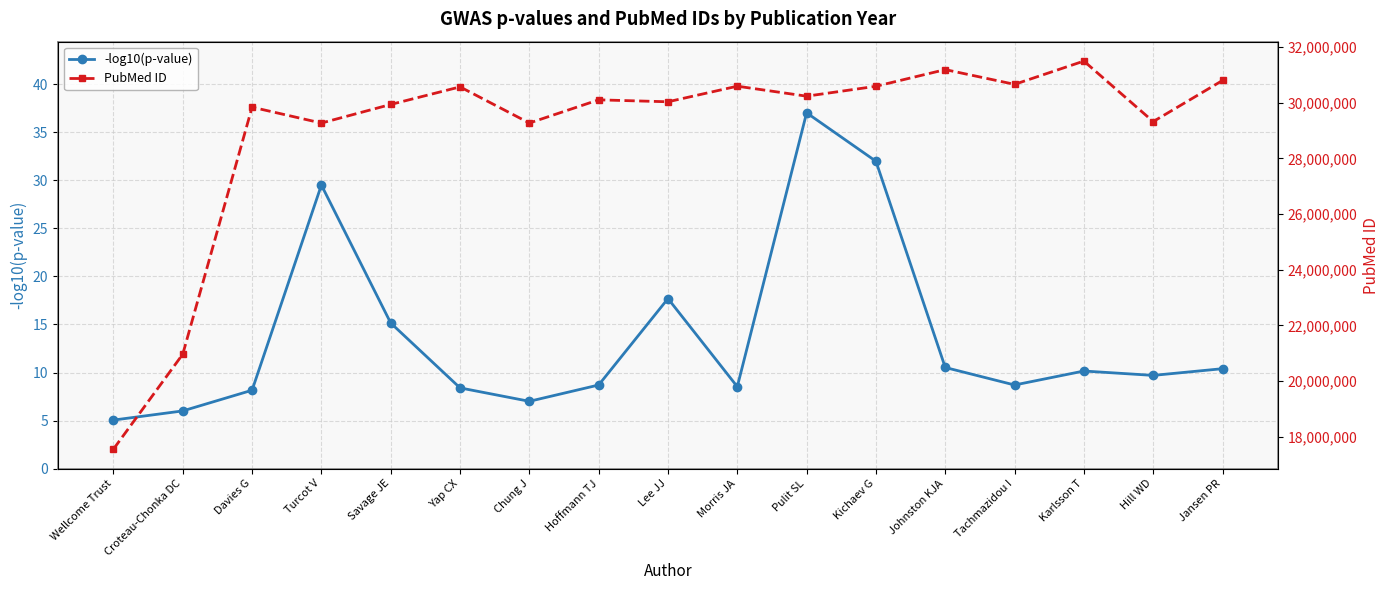

In PubMed ID, how many points are lower than both neighbors (excluding endpoints)?

6